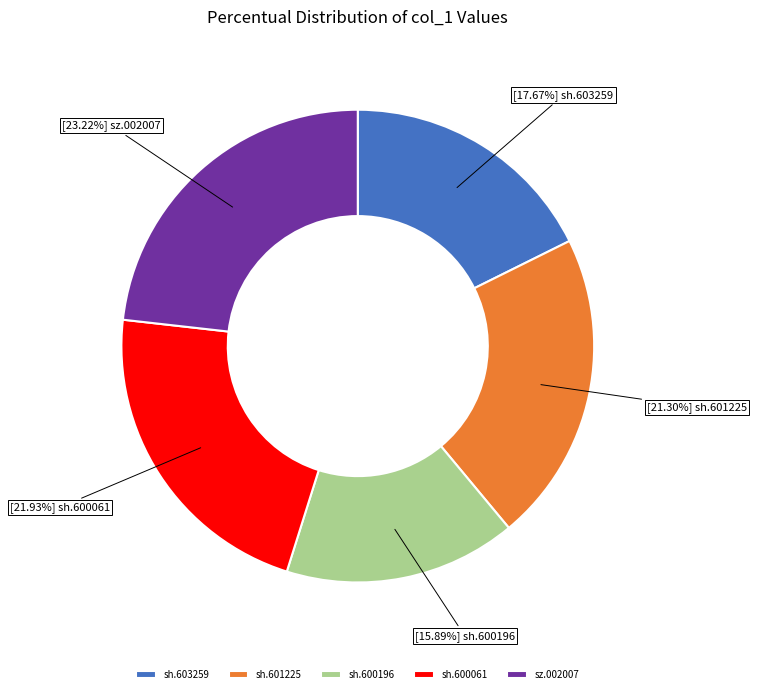

To the nearest percent, what percentage of the pie is sh.600196?

16%